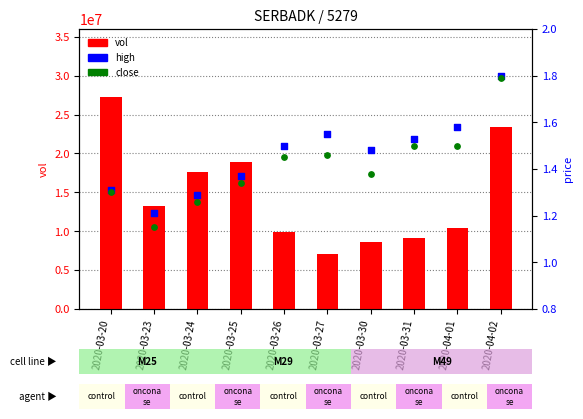

What are all the series names shown in the legend?

vol, high, close